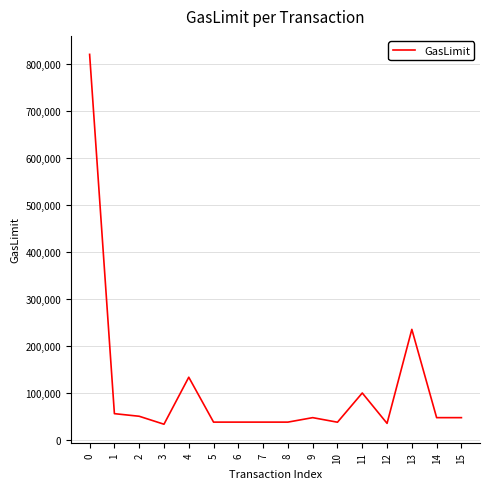

What is the difference between the maximum and minimum values?

786865